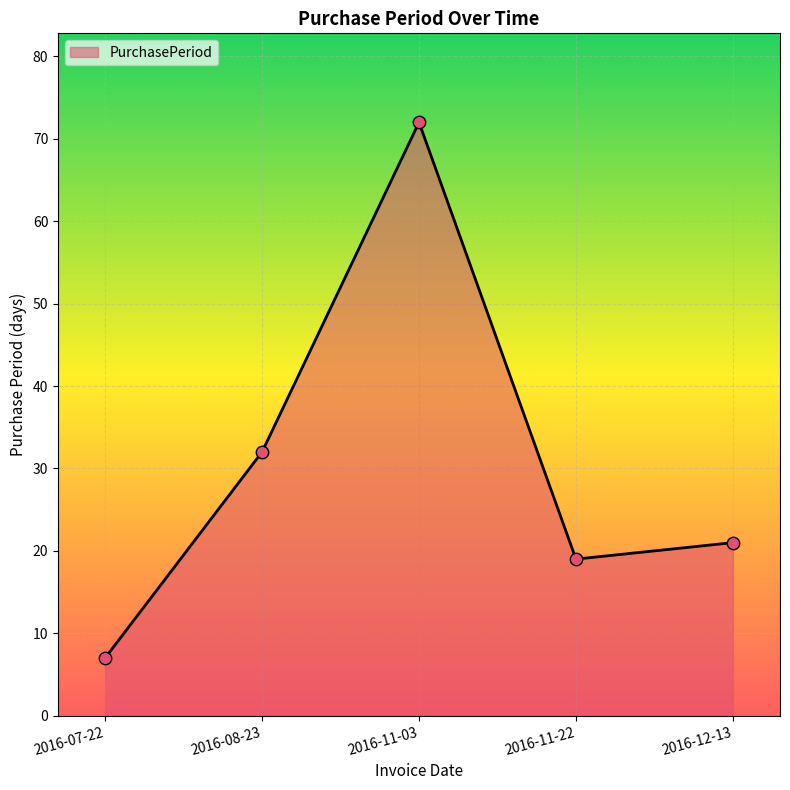

Which has a higher value, 2016-07-22 or 2016-11-22?

2016-11-22